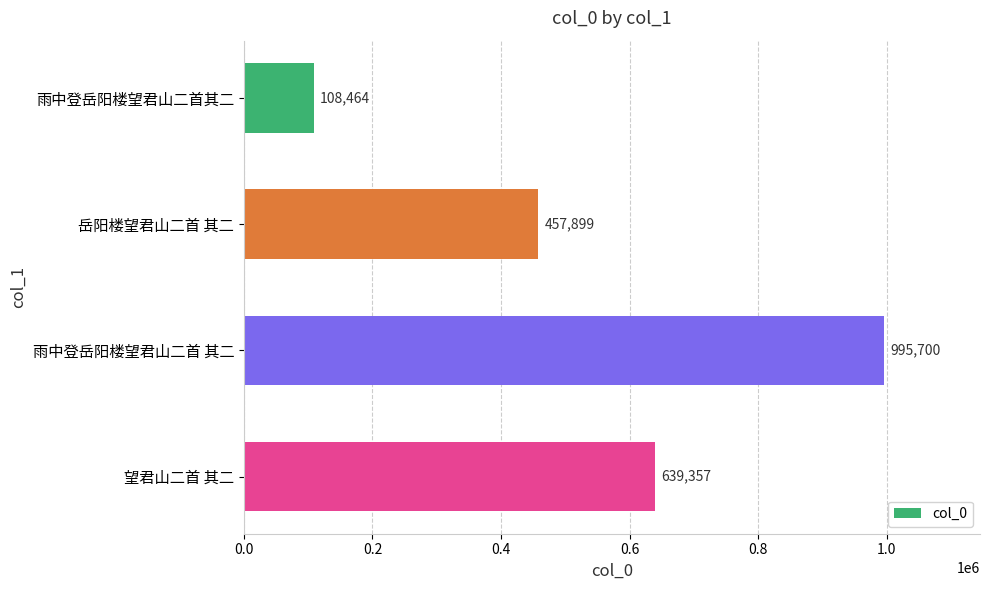

What is the greatest value displayed?

995700